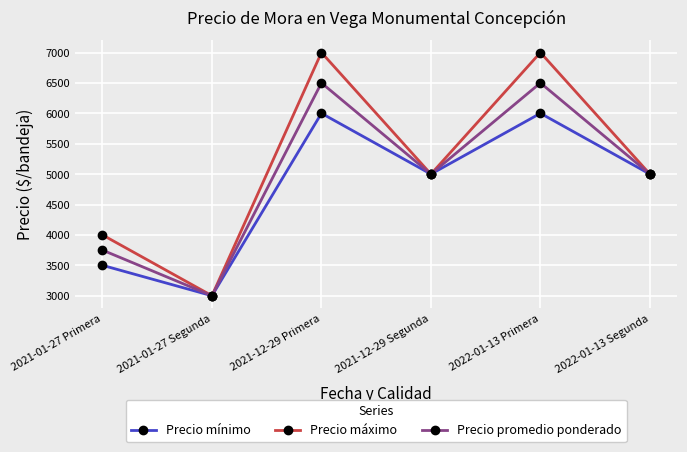

Where is the first local maximum for Precio mínimo?

2021-12-29 Primera